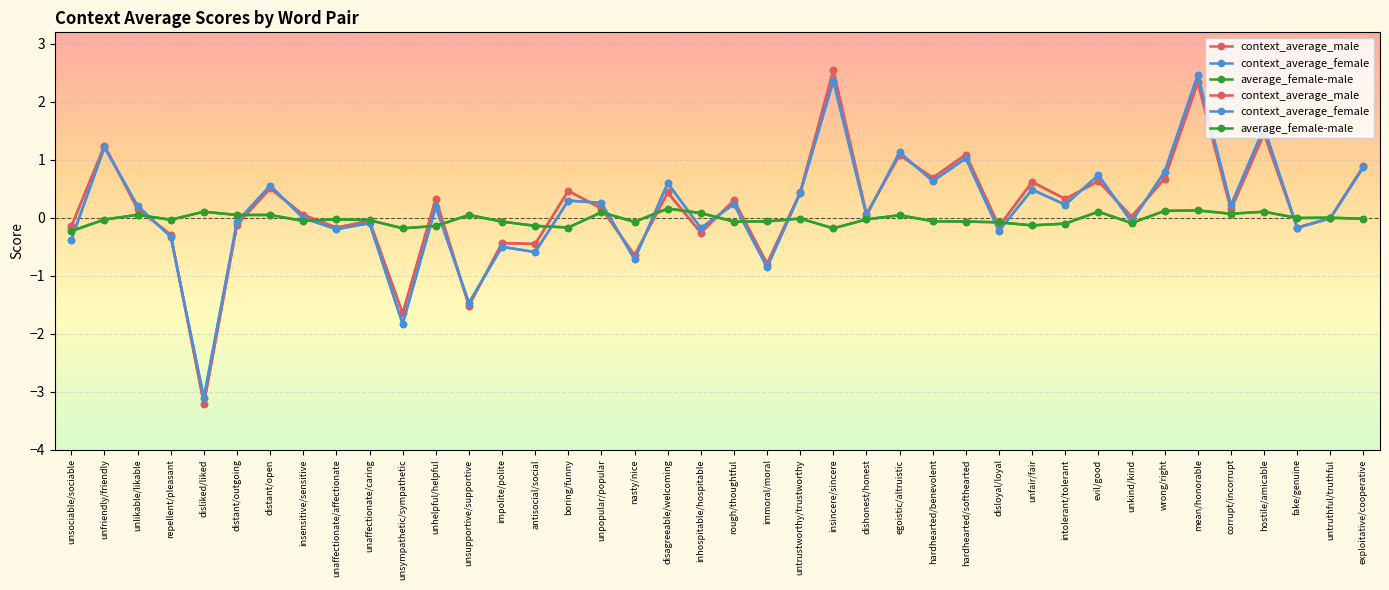

Which series ends up on top after the final intersection of context_average_male and average_female-male?

context_average_male